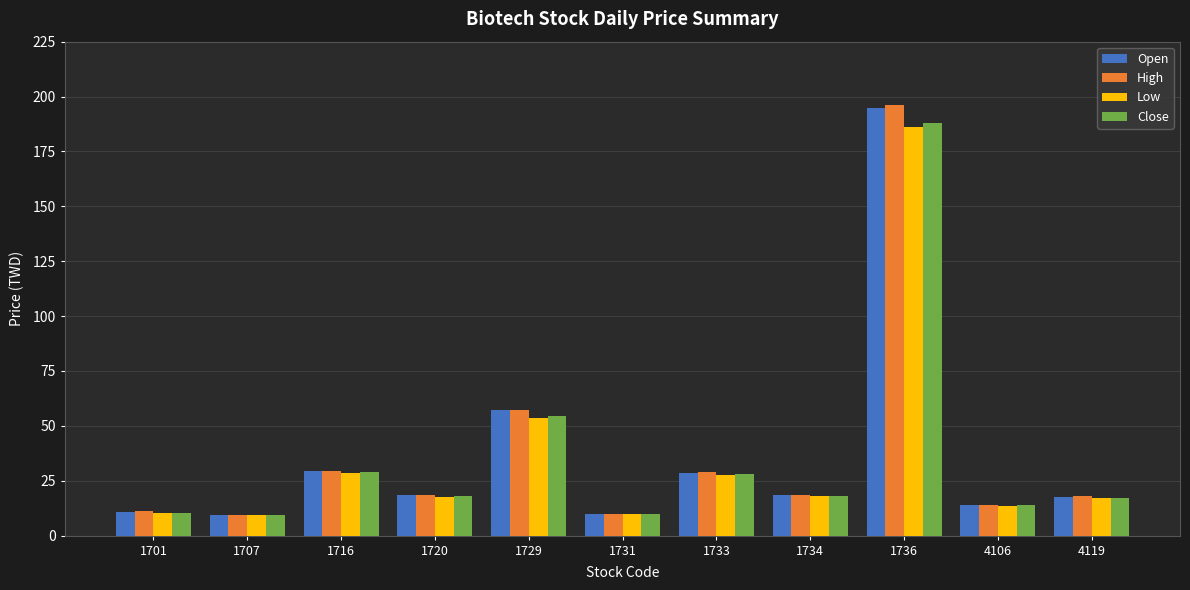

How many data points in Open are less than 18?

5